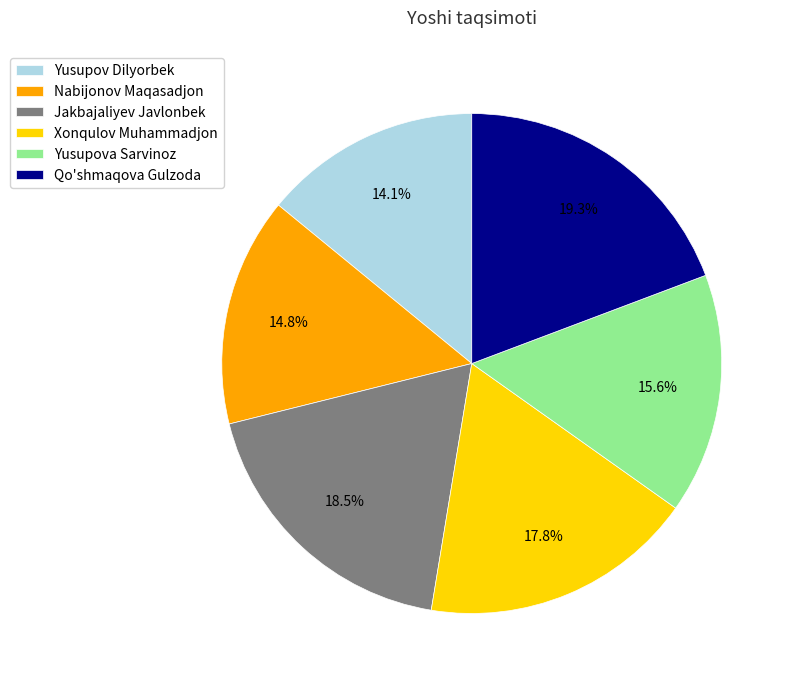

Which category has the biggest portion of the pie?

Qo'shmaqova Gulzoda